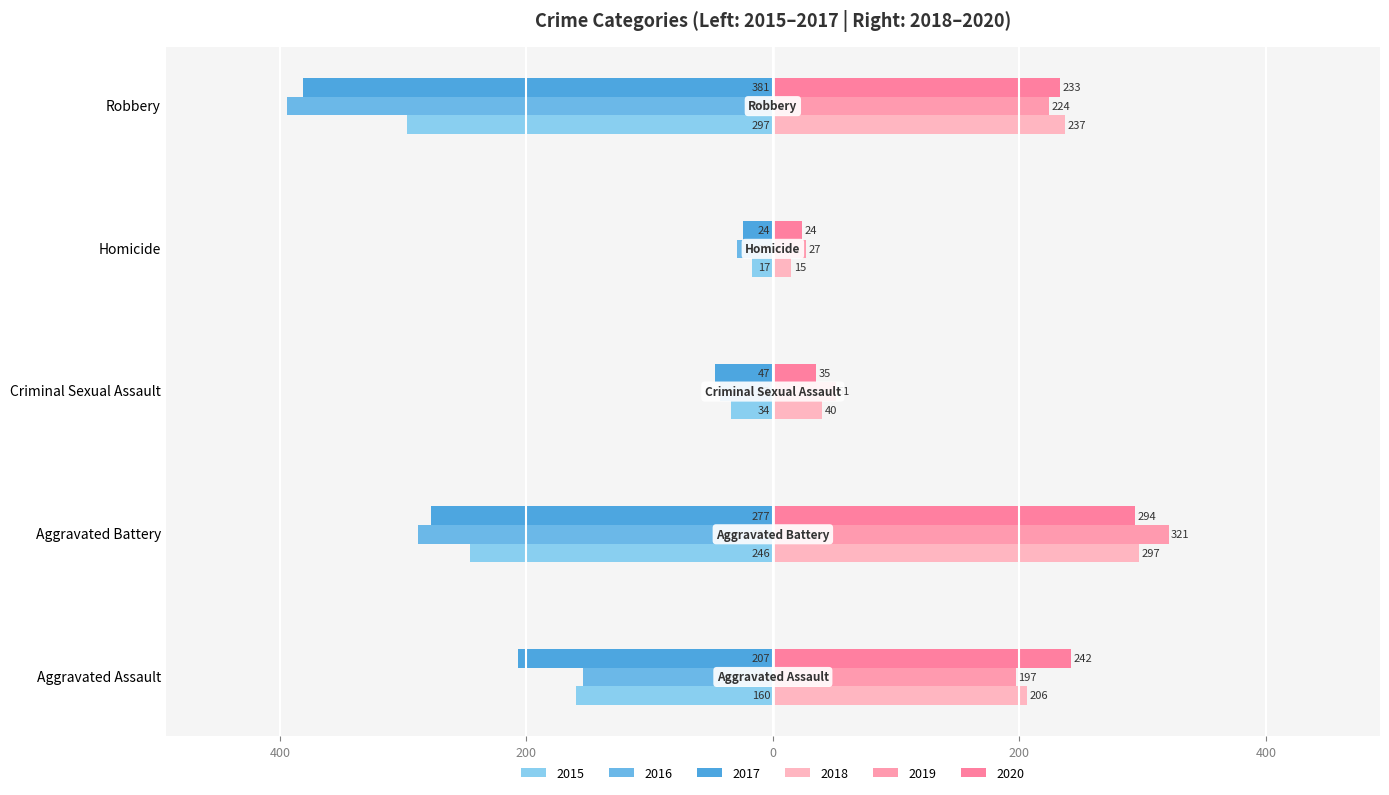

What are all the series names shown in the legend?

2015, 2016, 2017, 2018, 2019, 2020